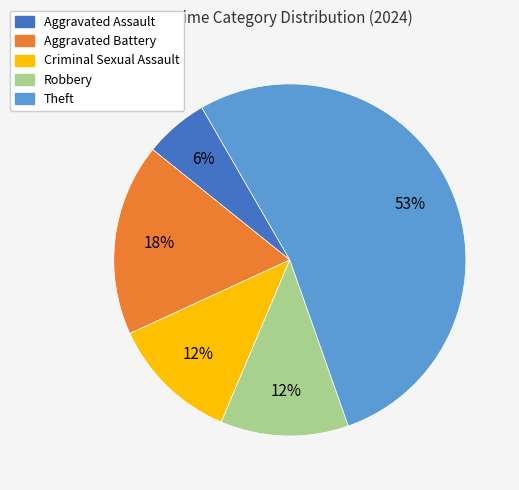

To the nearest percent, what is the average slice percentage?

20%